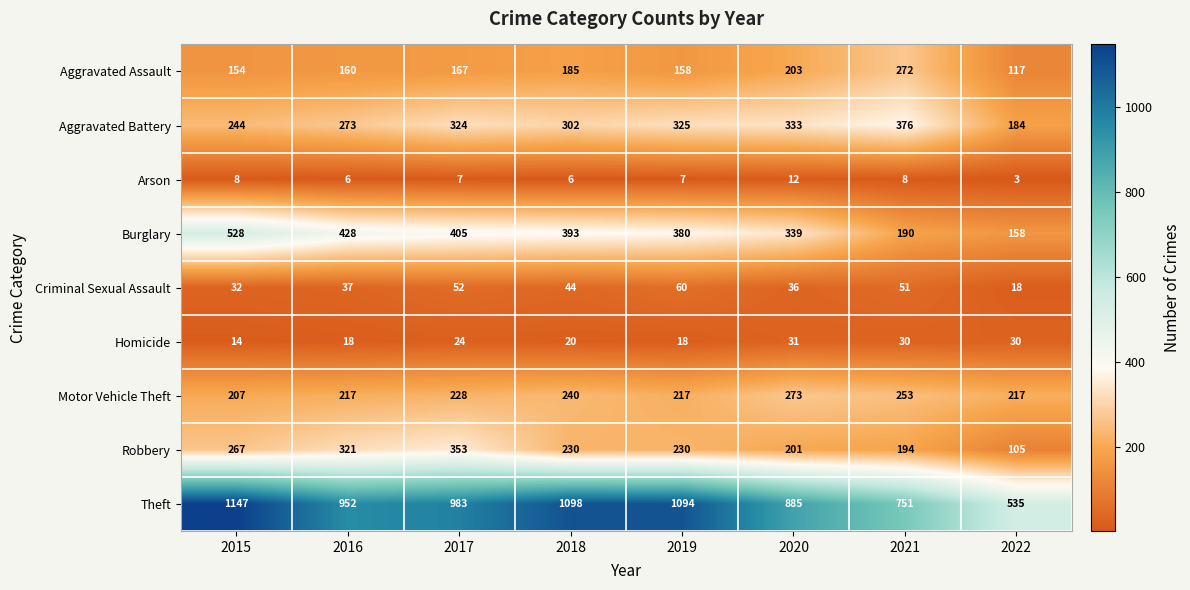

At which label is Burglary closest to 343?

2020